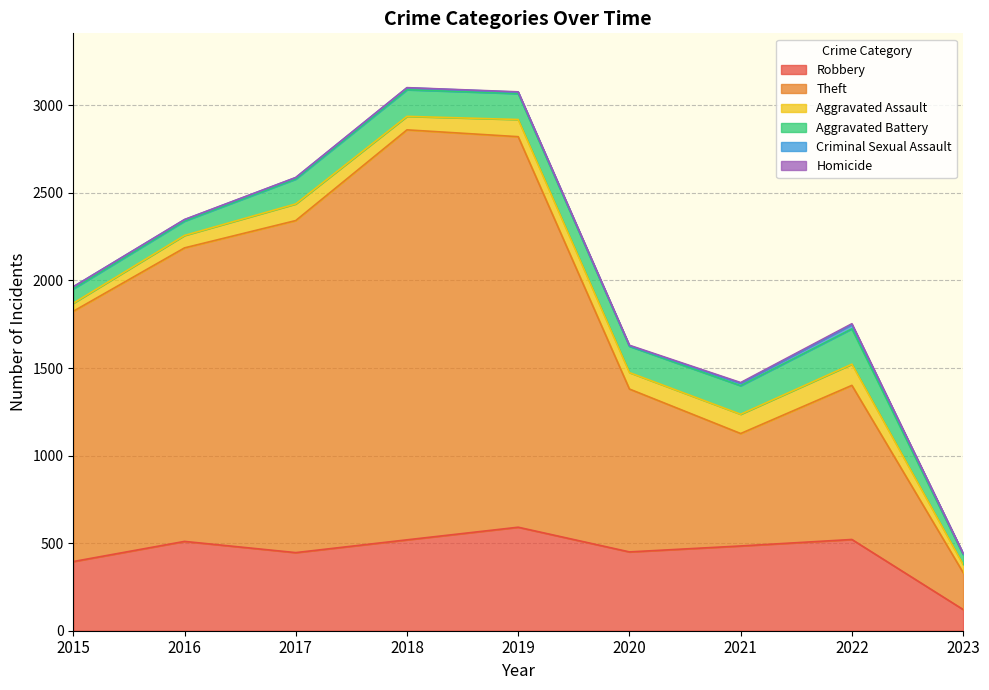

What is the value of the Robbery point at the 3rd from the left?

446